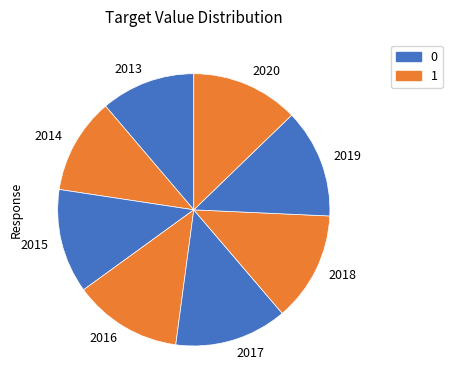

Is it true that 2015 is 3% of the pie?

False